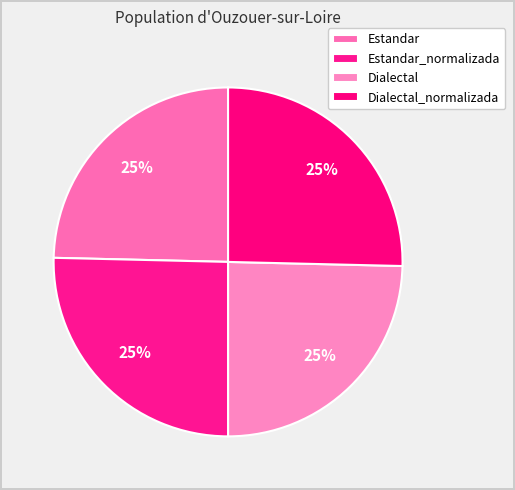

To the nearest percent, what is the combined percentage of Dialectal and Estandar_normalizada?

50%